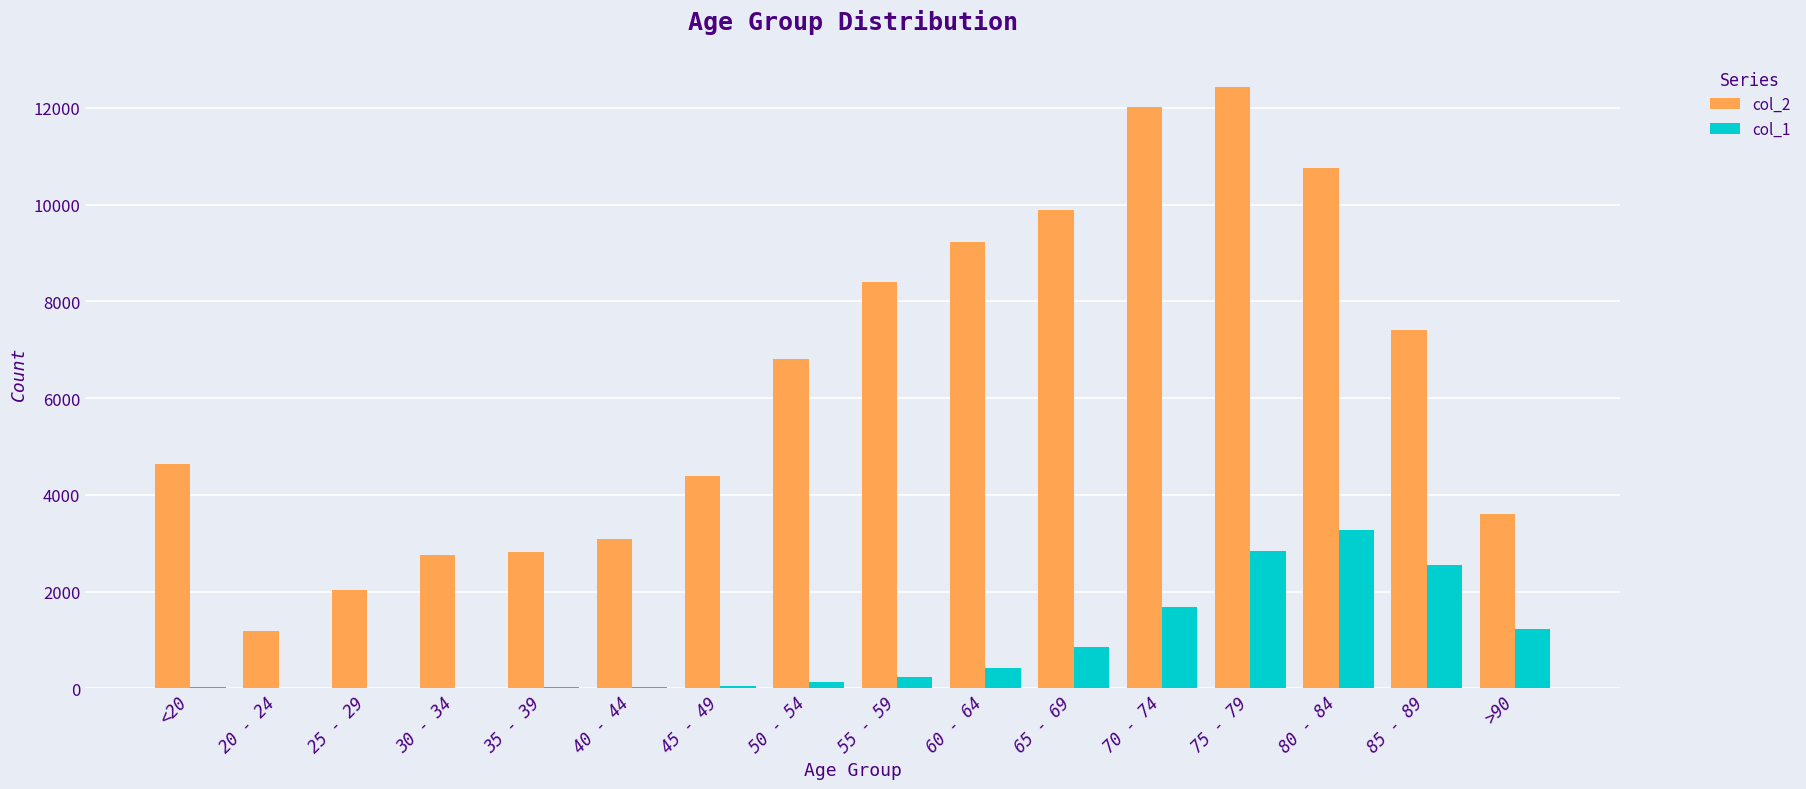

Which series has the largest total across all categories?

col_2